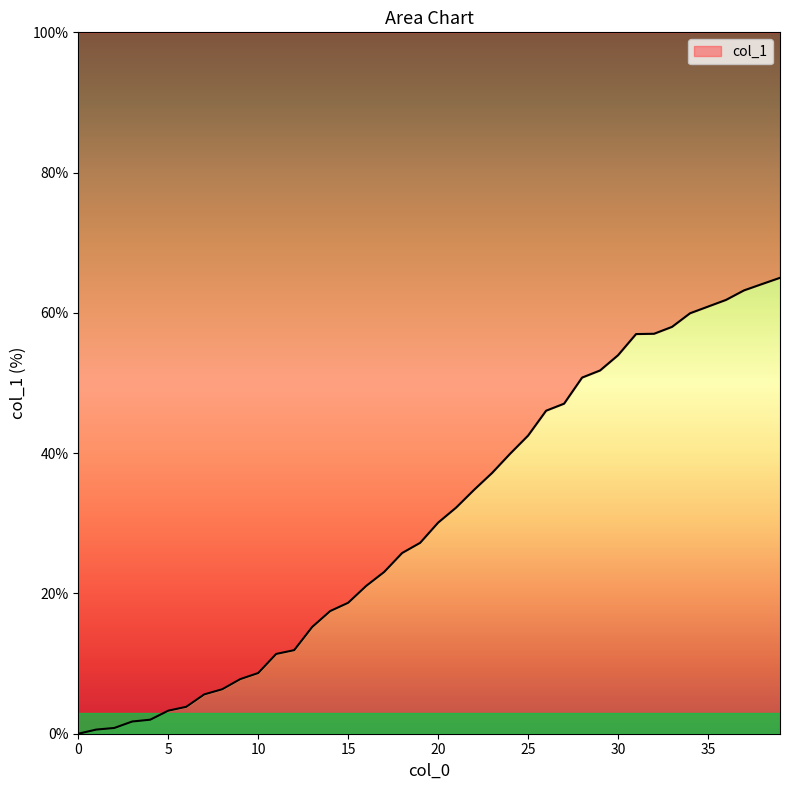

What is the average value?

30.6